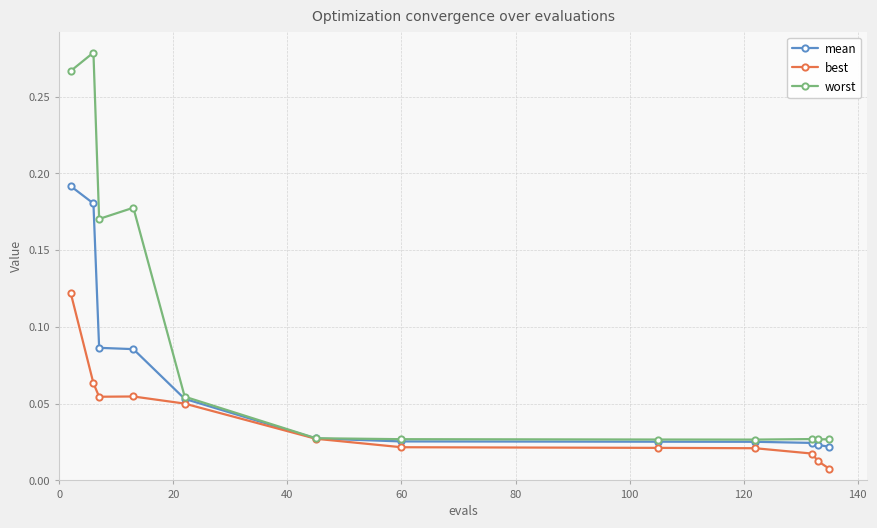

Which series has the largest total across all categories?

worst